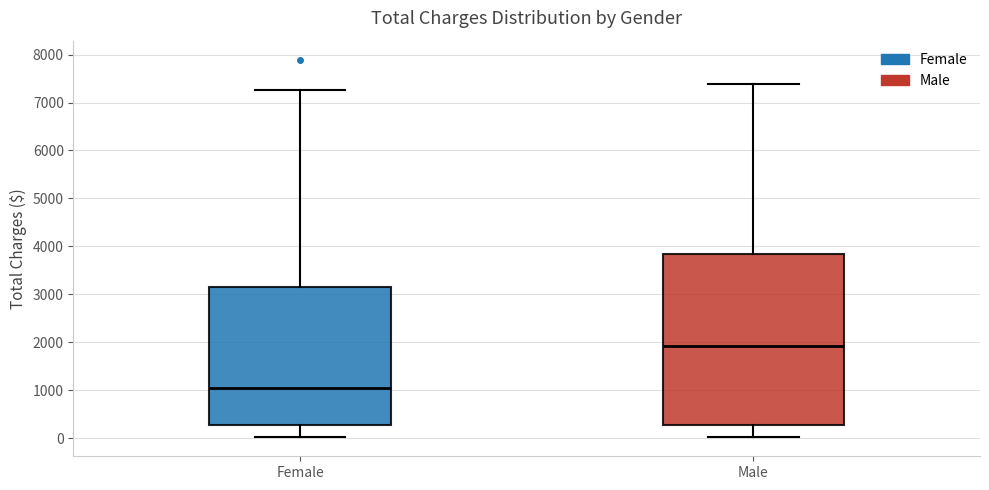

Reading left to right, read every box against the y-axis: the position of its median line, the range the box covers, and the ends of its whiskers. The values are not printed on the chart, so give them approximately, as read against the axis.

Female: median 1100, box 300 to 3200, whiskers 0 to 7300
Male: median 1900, box 300 to 3800, whiskers 0 to 7400